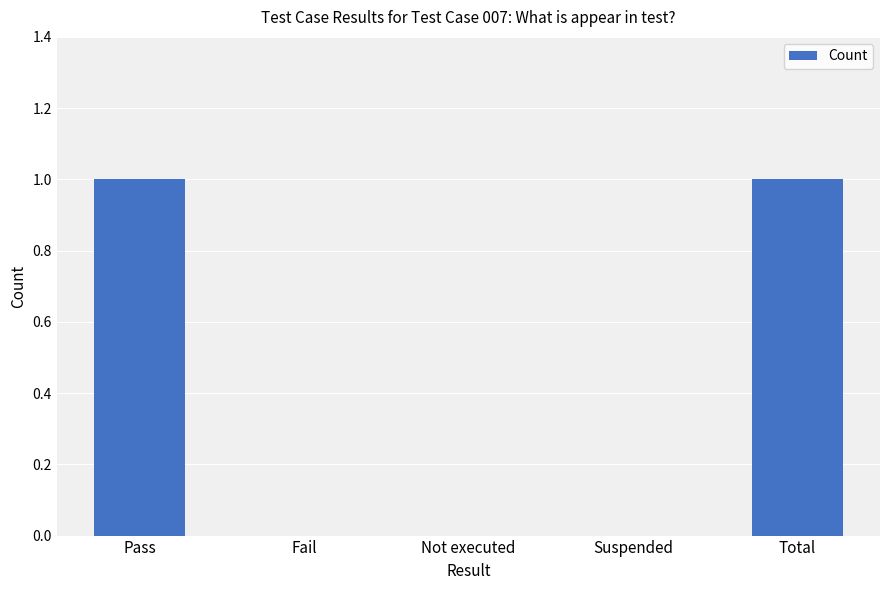

Which has a higher value, Pass or Not executed?

Pass